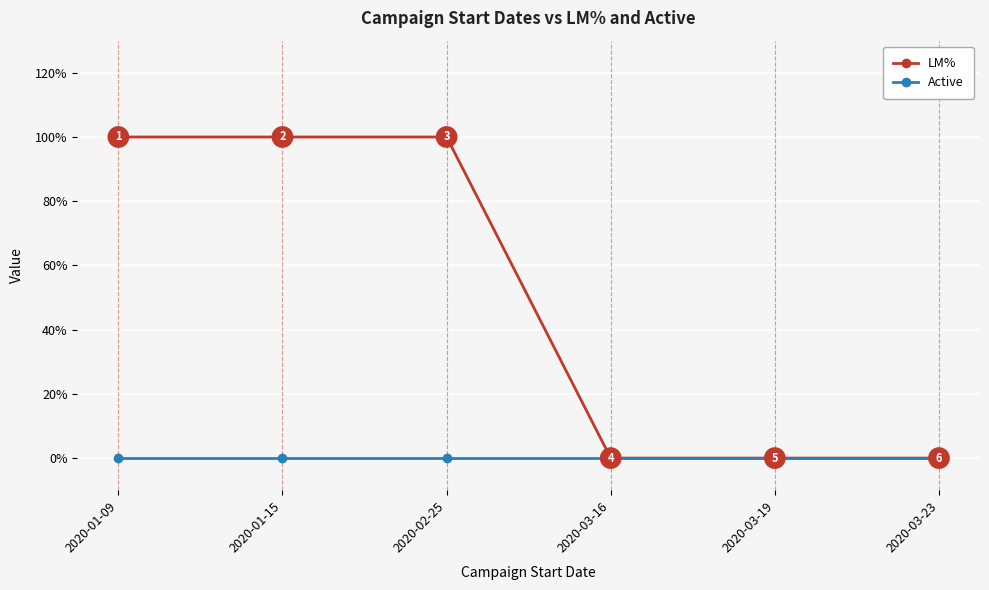

Which series has the largest range (max minus min)?

LM%